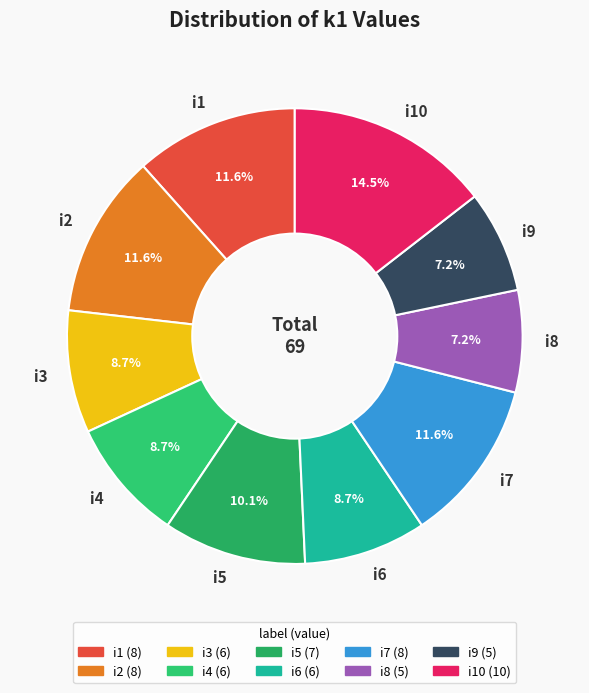

To the nearest percent, what is the average slice percentage?

10%